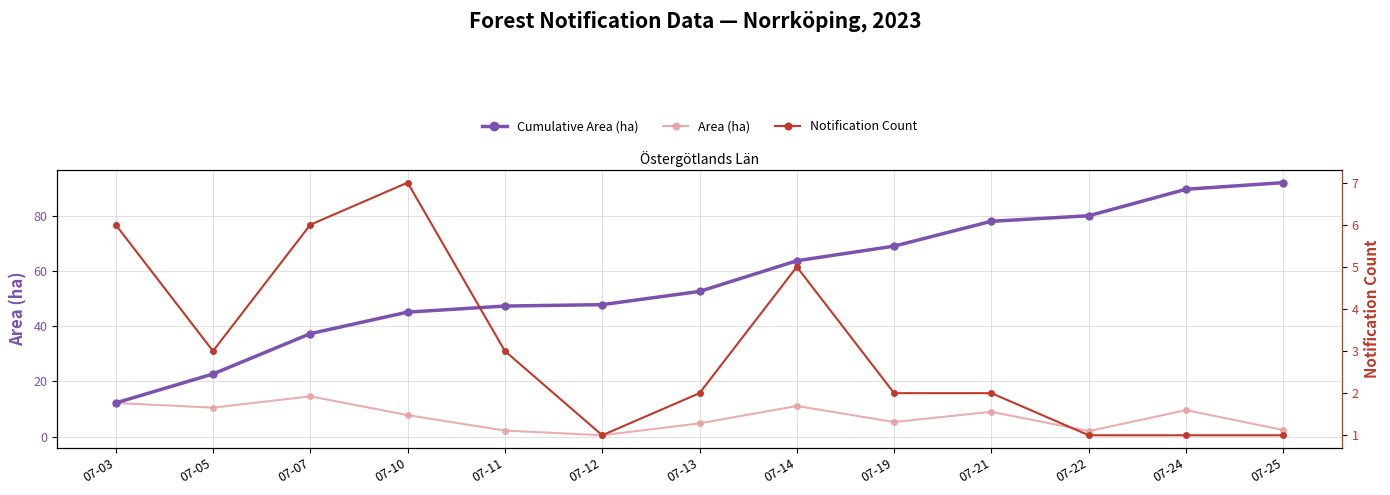

How many values in the Notification Count series exceed 2?

6